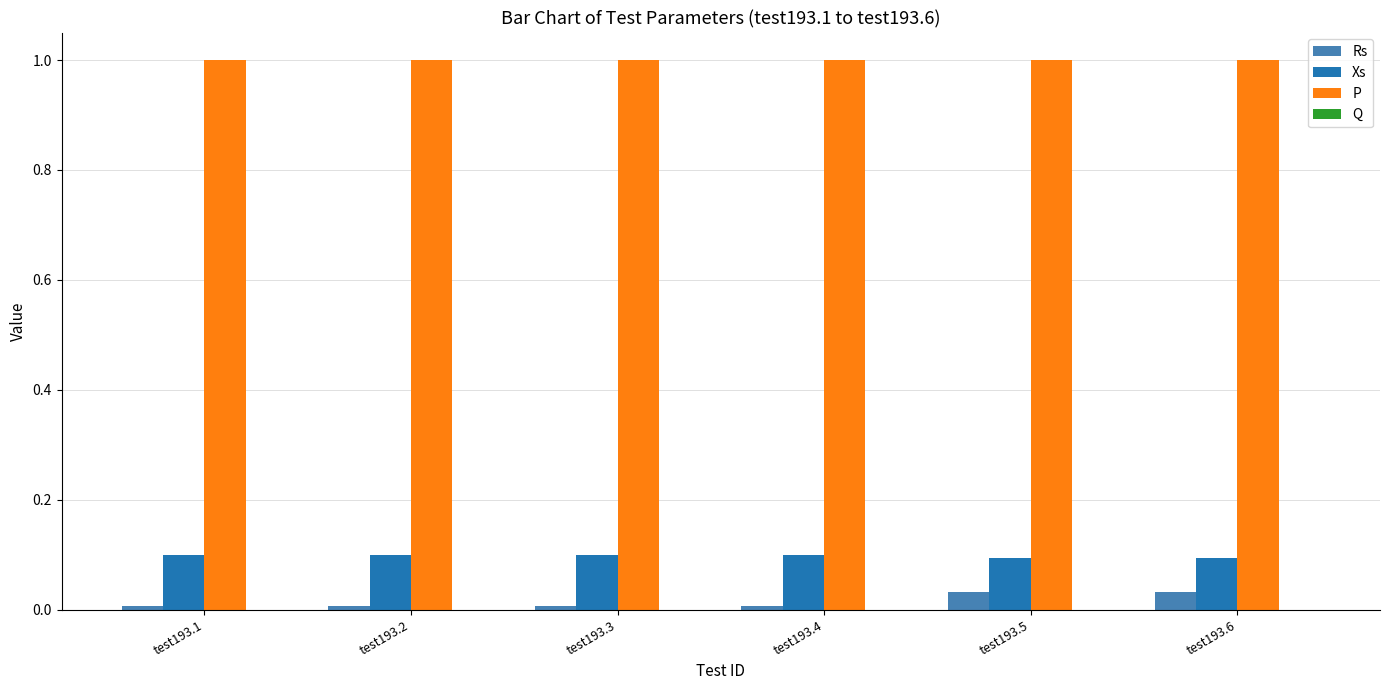

Count the number of categories in the chart.

6